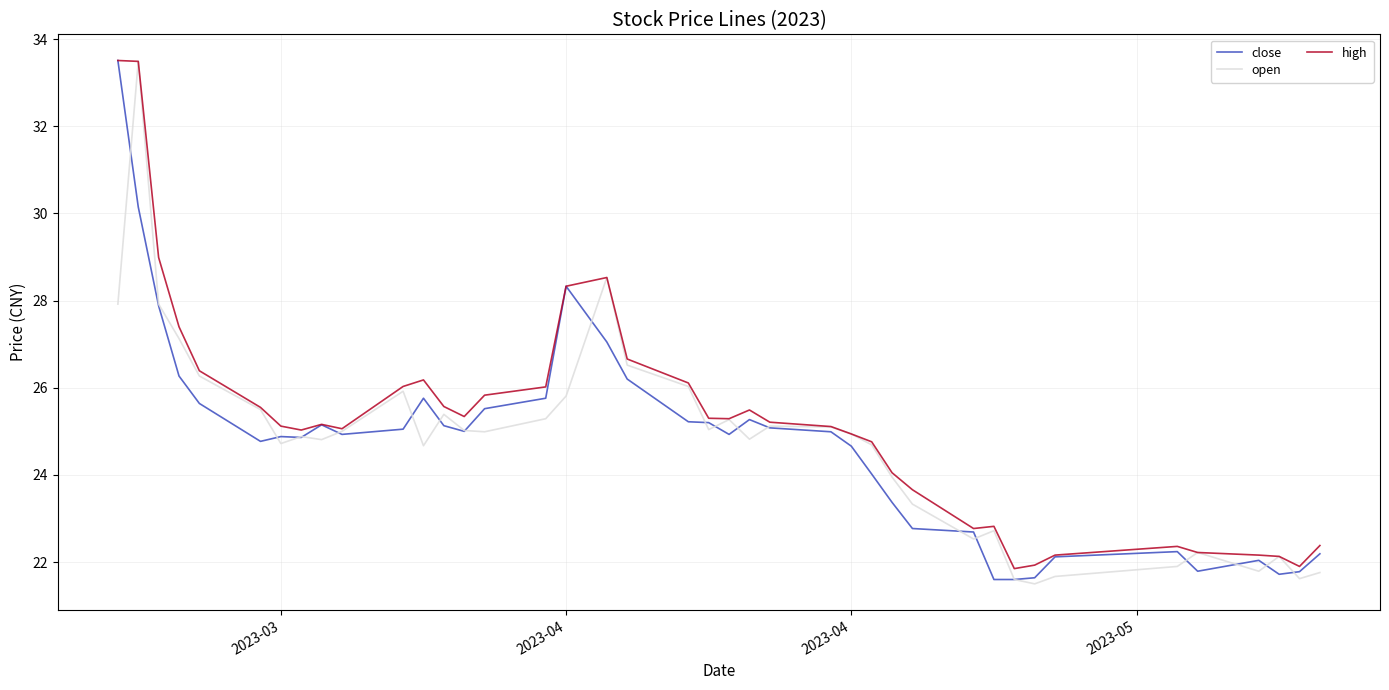

What is the minimum value shown in the chart?

21.5